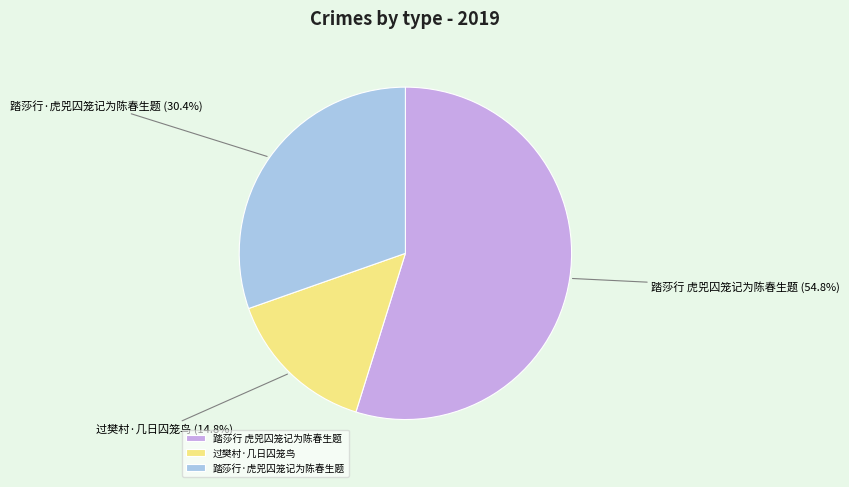

Does 踏莎行 虎兕囚笼记为陈春生题 represent more than half of the total?

Yes